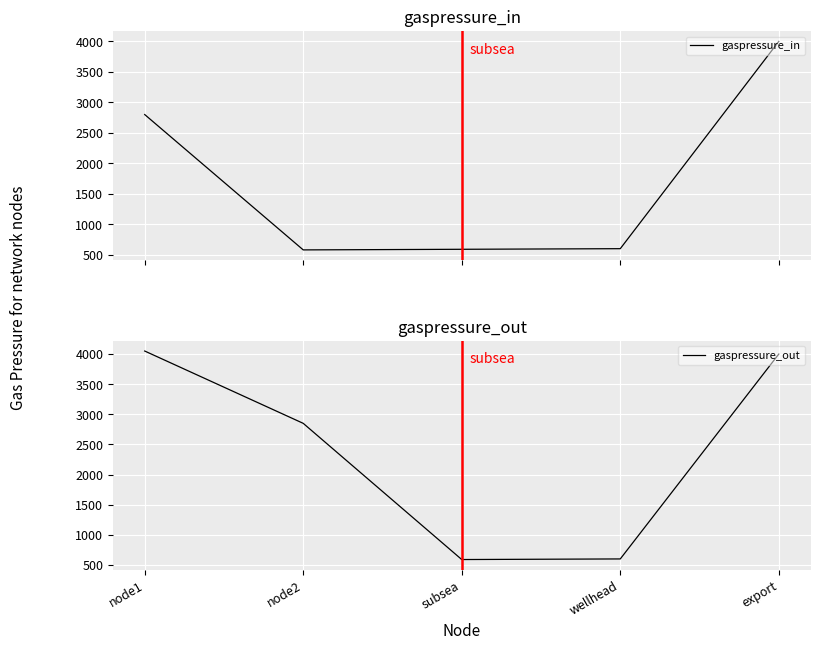

The value of gaspressure_out at subsea is 590. True or false?

True